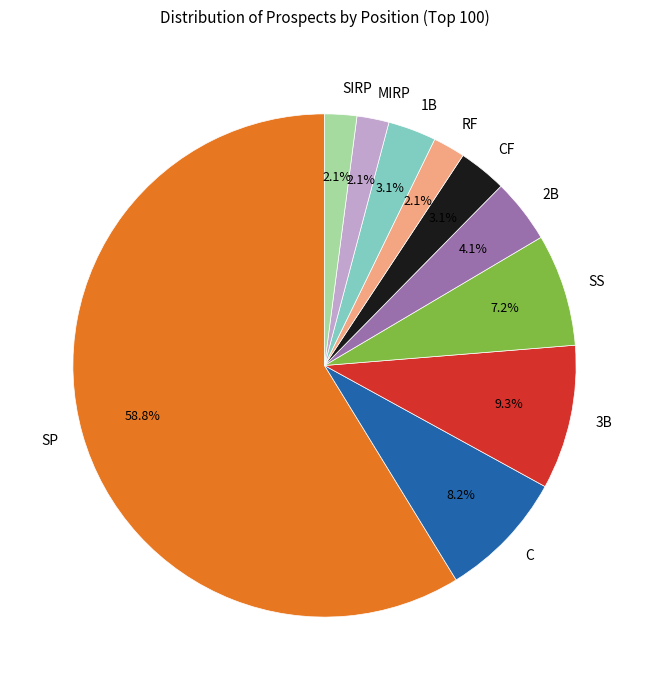

How many slices are in this pie chart?

10